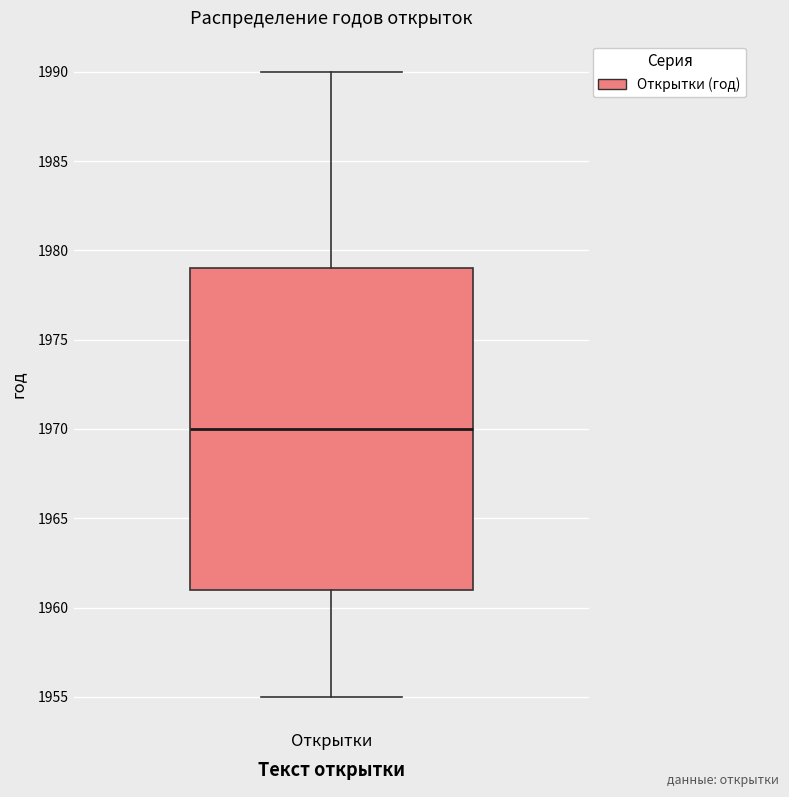

Read this box plot against the y-axis: the position of the median line, the range covered by the box, and the ends of both whiskers. The values are not printed on the chart, so give them approximately, as read against the axis.

median 1970, box 1961 to 1979, whiskers 1955 to 1990